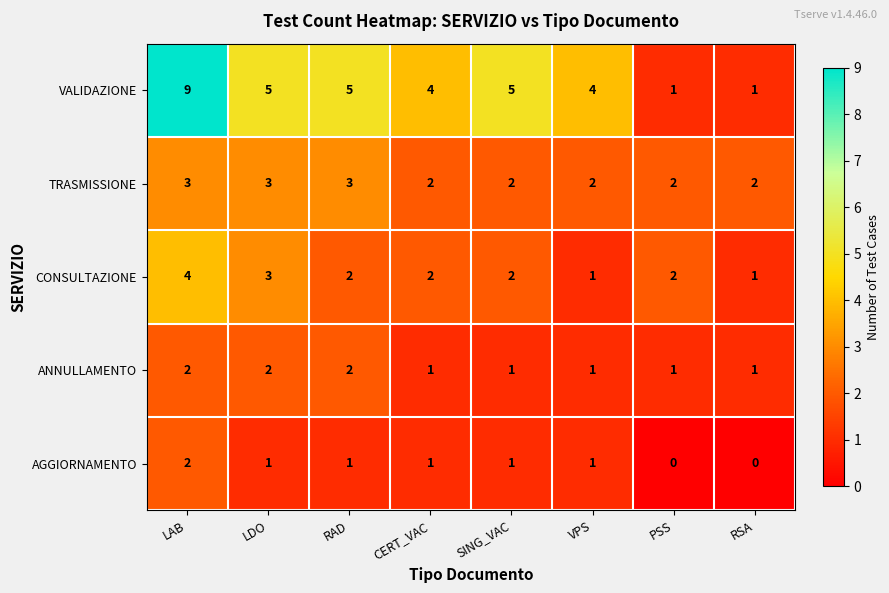

What is the greatest value displayed?

9